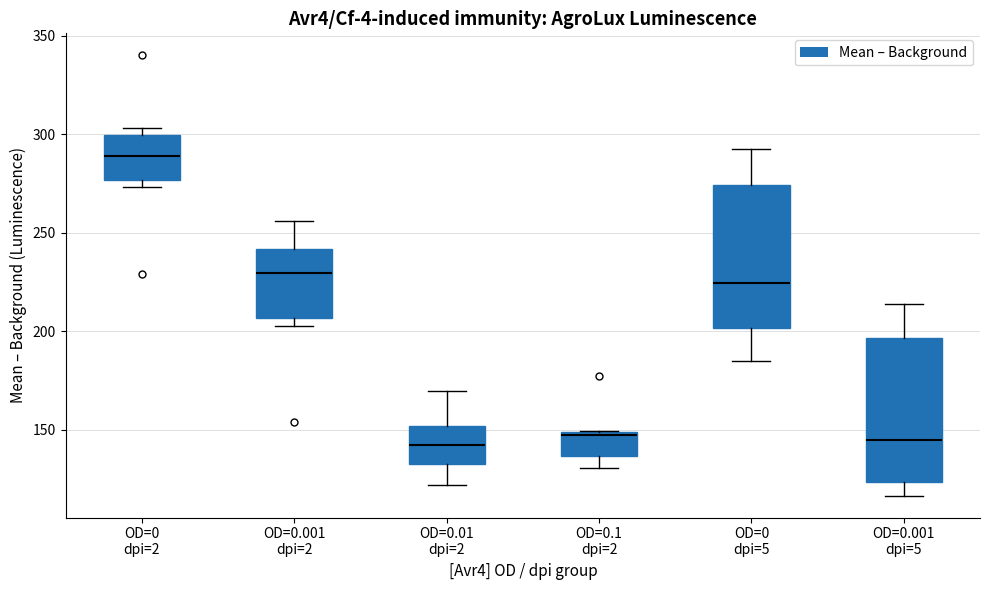

Reading left to right, transcribe this box plot: for each box, give where its median line is, the range the box spans, and where its two whiskers end, as read against the y-axis. The values are not printed on the chart, so give them approximately, as read against the axis.

OD=0 dpi=2: median 290, box 275 to 300, whiskers 275 (just below the box's lower edge) to 305
OD=0.001 dpi=2: median 230, box 205 to 240, whiskers 205 (just below the box's lower edge) to 255
OD=0.01 dpi=2: median 140, box 135 to 150, whiskers 120 to 170
OD=0.1 dpi=2: median 145, box 135 to 150, whiskers 130 to 150
OD=0 dpi=5: median 225, box 200 to 275, whiskers 185 to 290
OD=0.001 dpi=5: median 145, box 125 to 195, whiskers 115 to 215